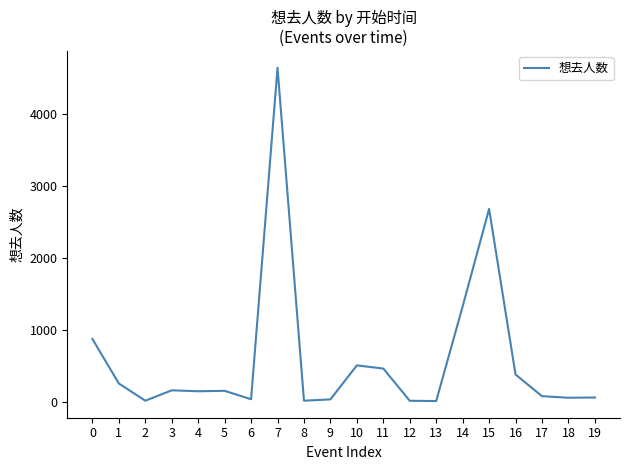

Count the number of data series in this chart.

1